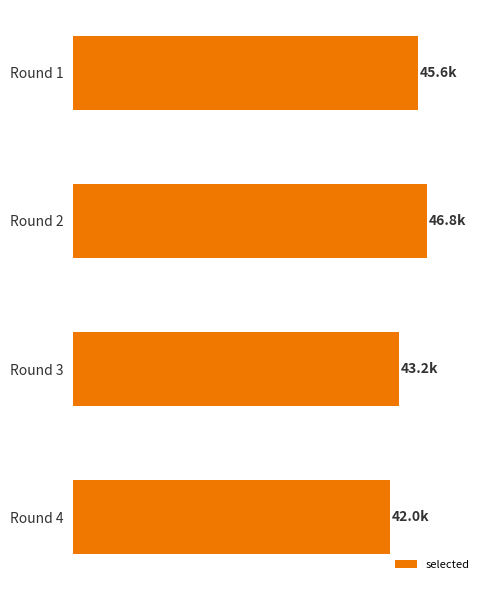

List the labels in order of value, smallest first.

Round 4, Round 3, Round 1, Round 2